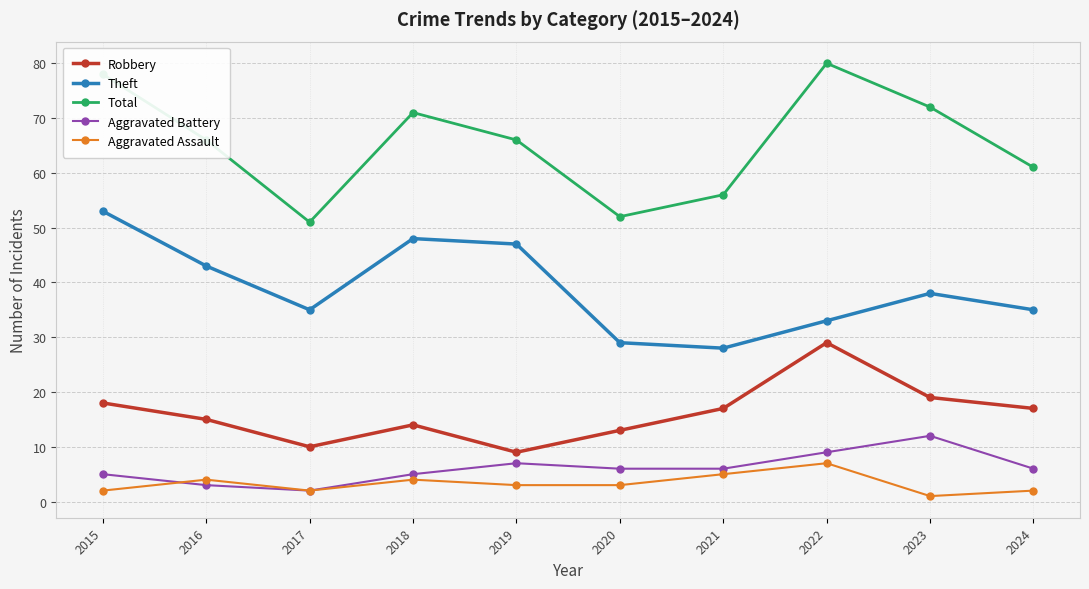

What is the difference between the highest and lowest values at 2018?

67